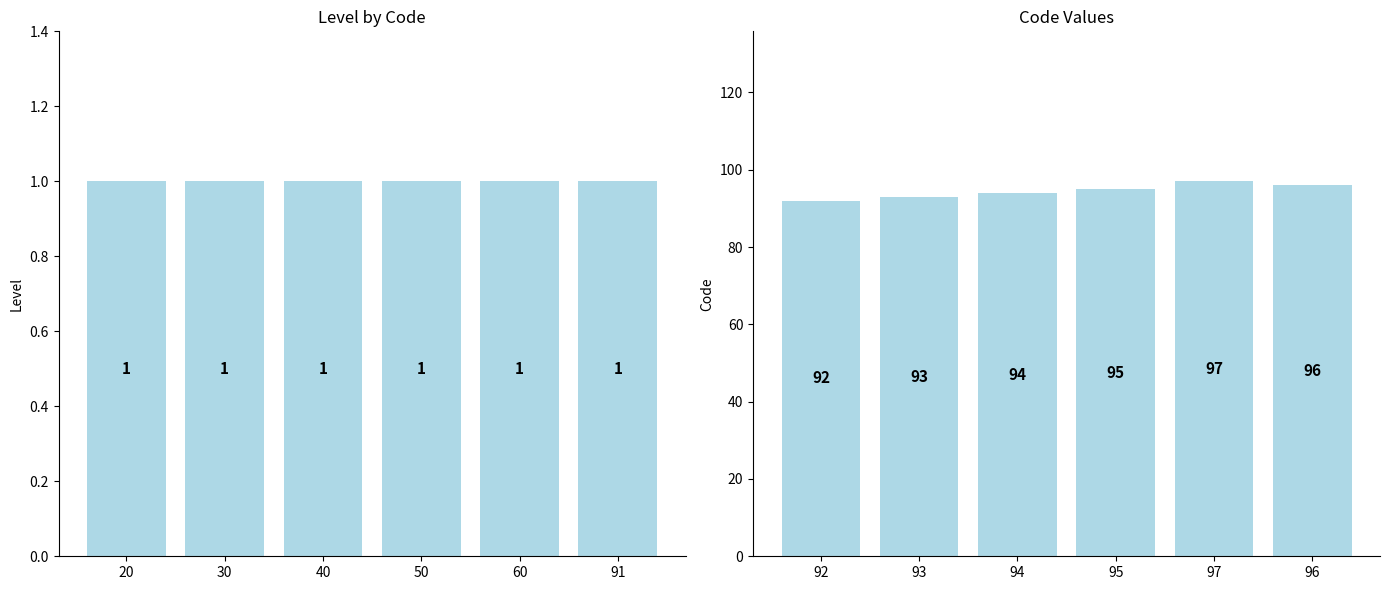

How many series are shown in this chart?

2